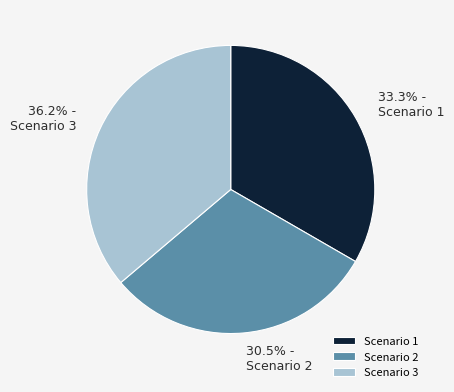

Does Scenario 3 represent more than half of the total?

No